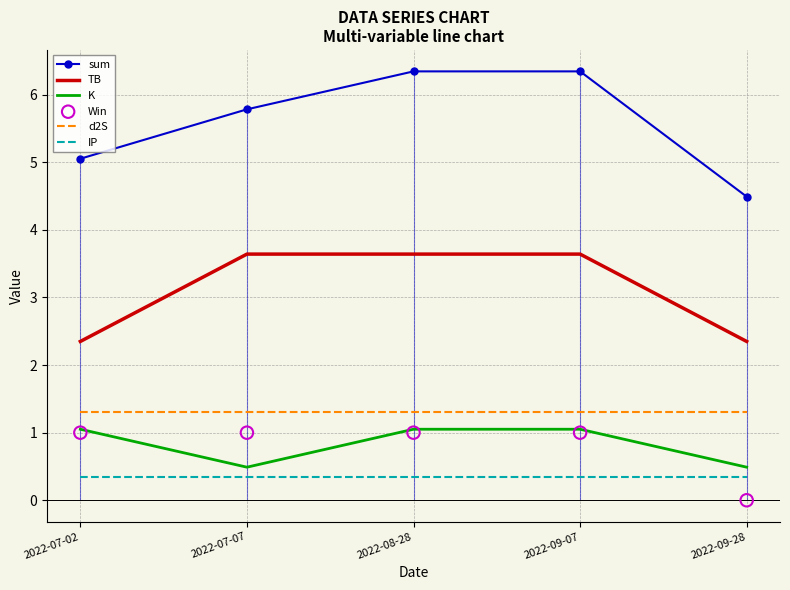

Which series has the widest spread of Y values?

sum